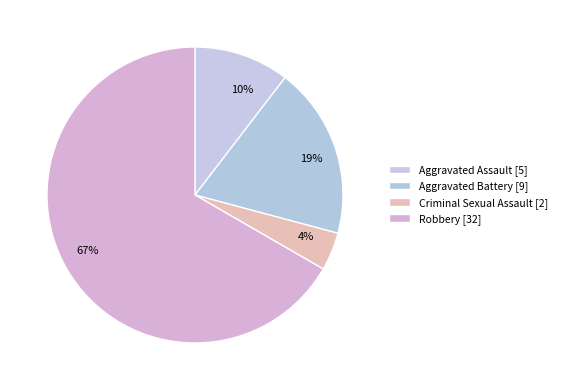

To the nearest percent, what is the difference between the Aggravated Battery and Robbery slice percentages?

48%